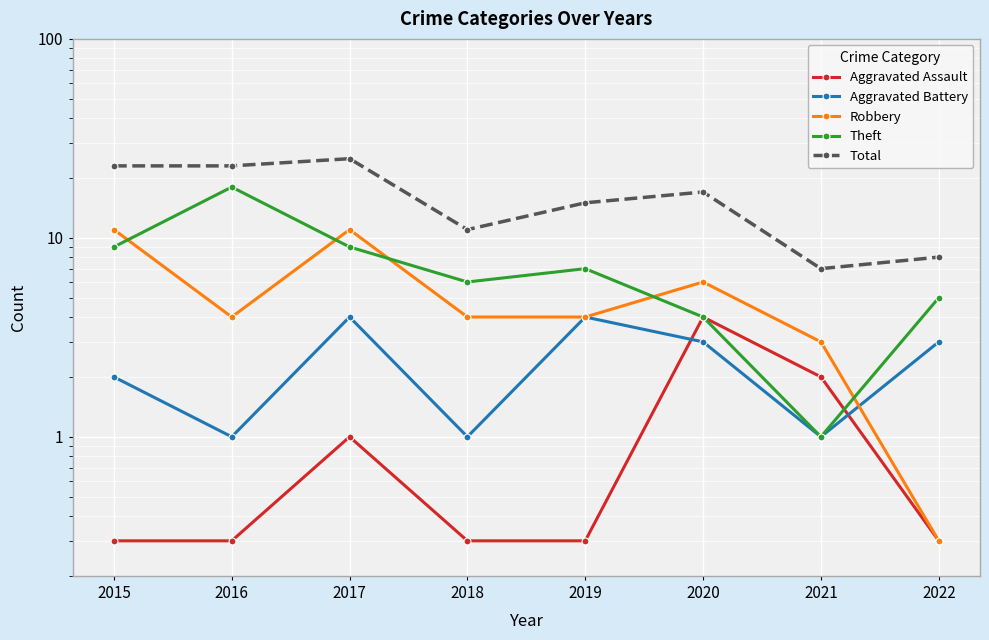

What is the difference between the Robbery values at 2015 and 2022?

10.7